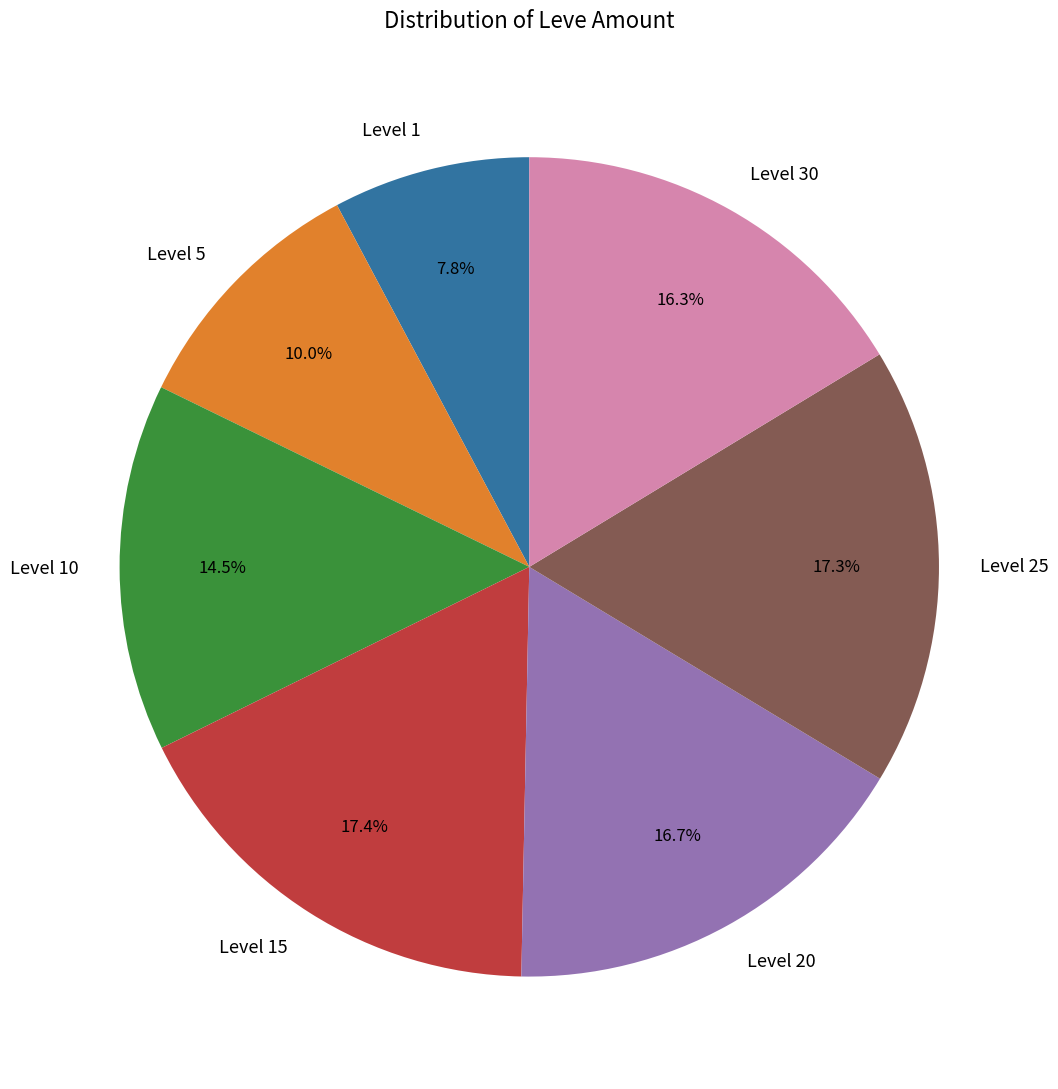

Which slice is the smallest?

Level 1